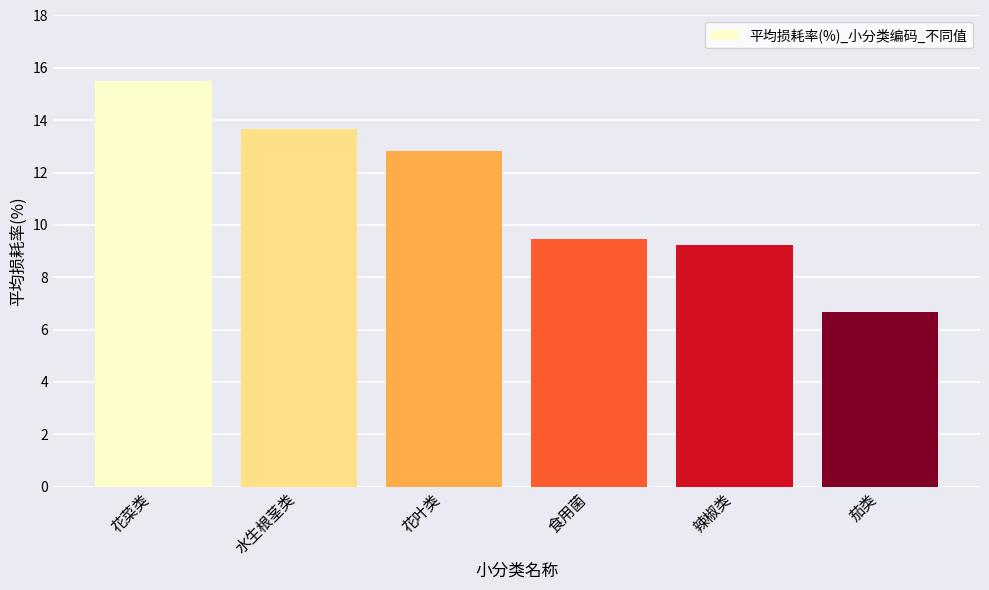

What is the label of the 1st bar from the right?

茄类